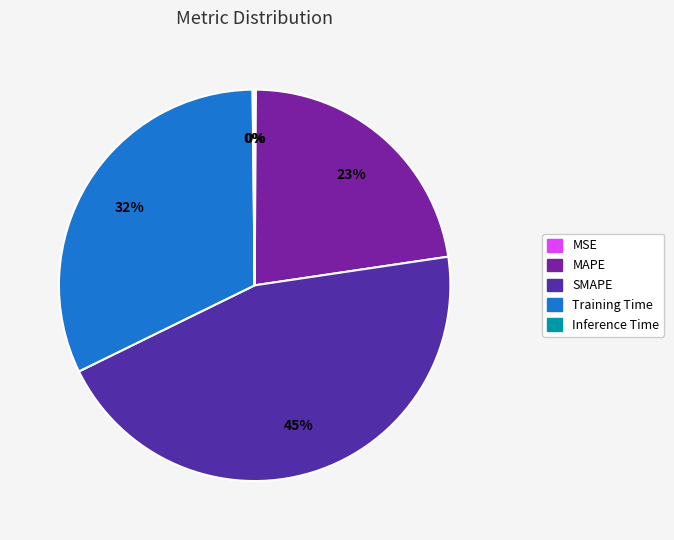

Is there a majority slice in this chart?

No